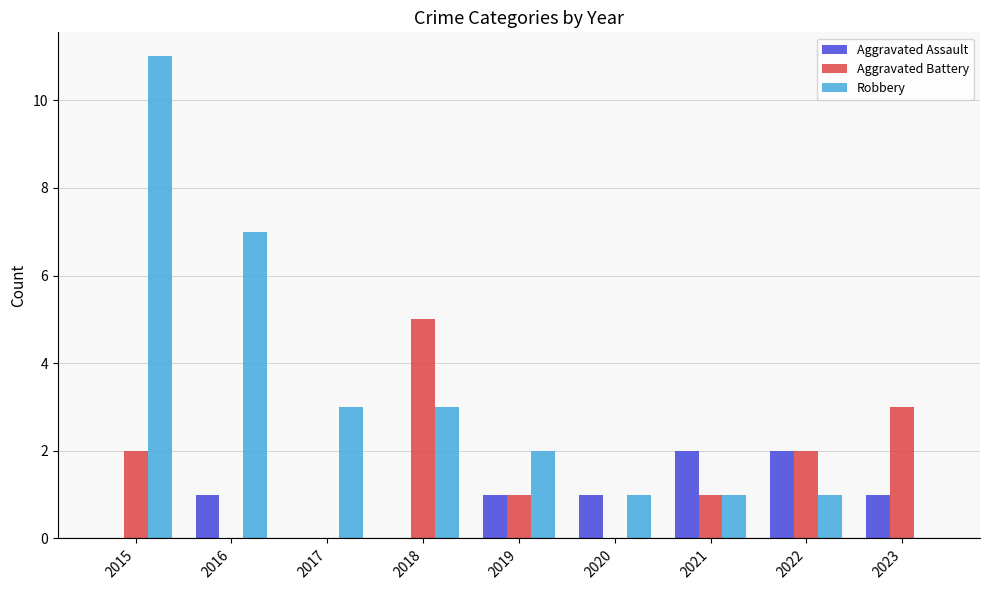

What is the maximum value for Robbery?

11